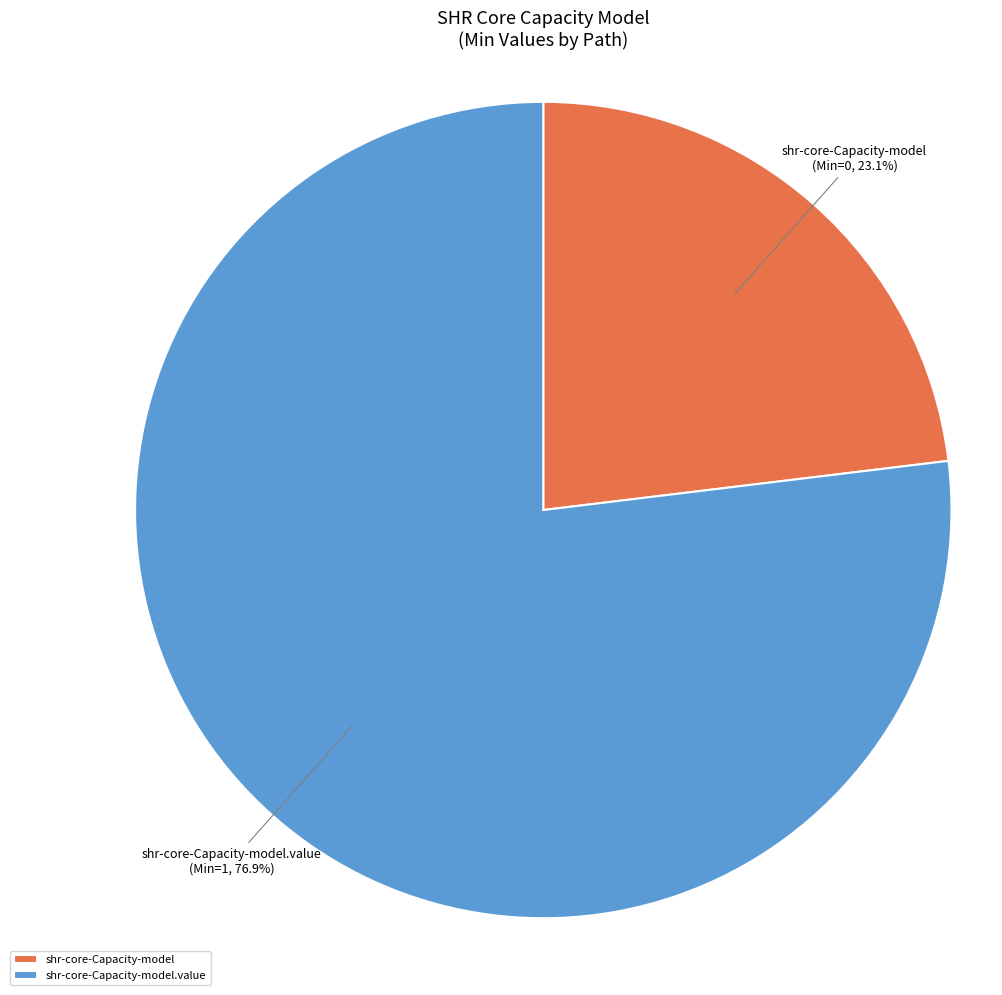

To the nearest percent, what is the difference between the largest and smallest slice percentages?

54%